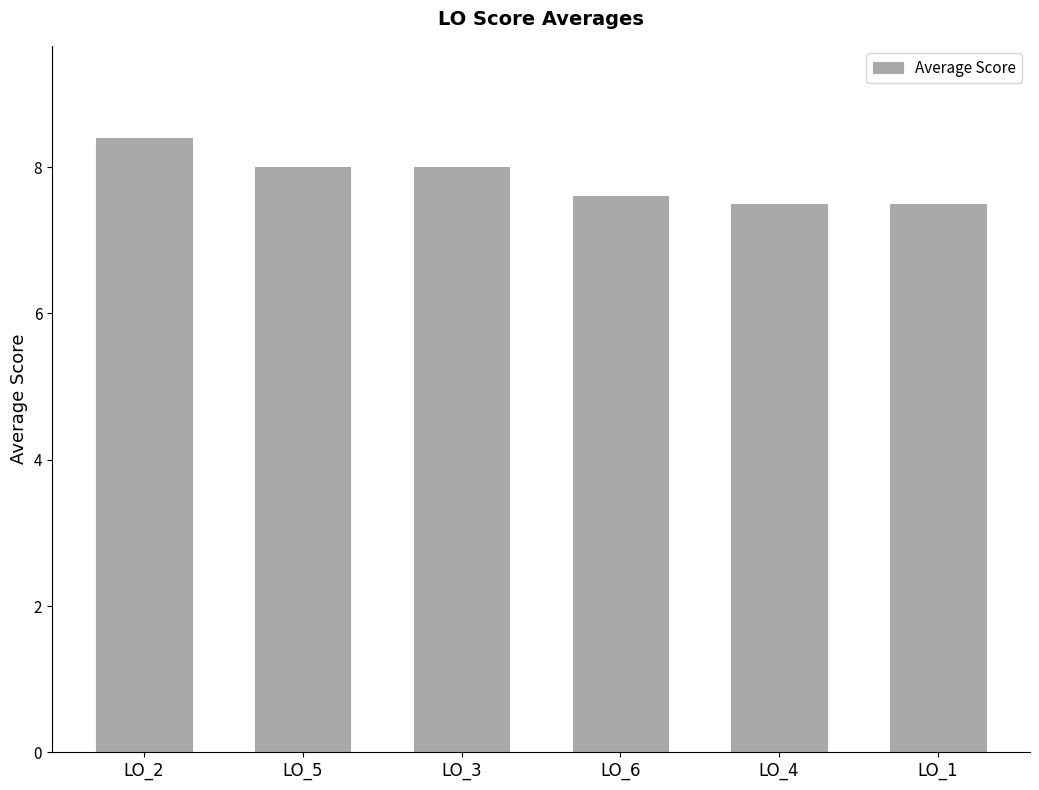

Reading left to right, list all the values displayed in this chart.

8.4	8.0	8.0	7.6	7.5	7.5